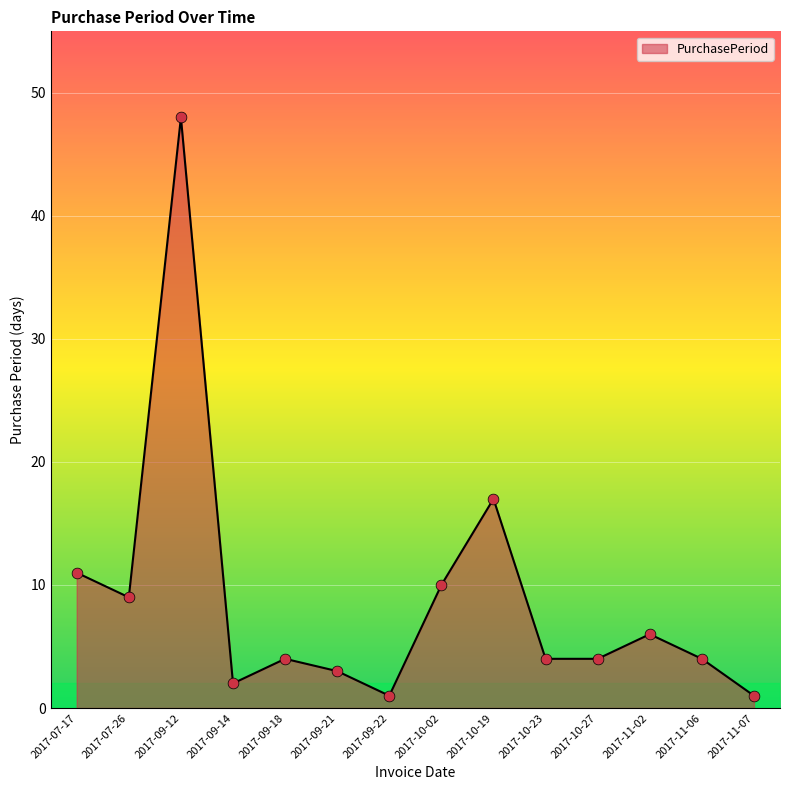

What is the change in value from 2017-07-17 to 2017-10-02?

-1